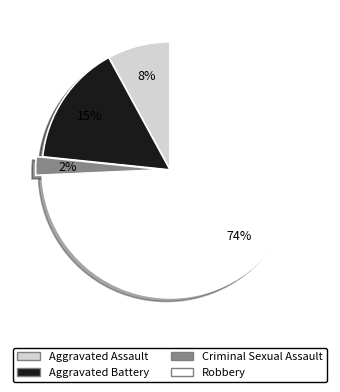

How many slices are in this pie chart?

4